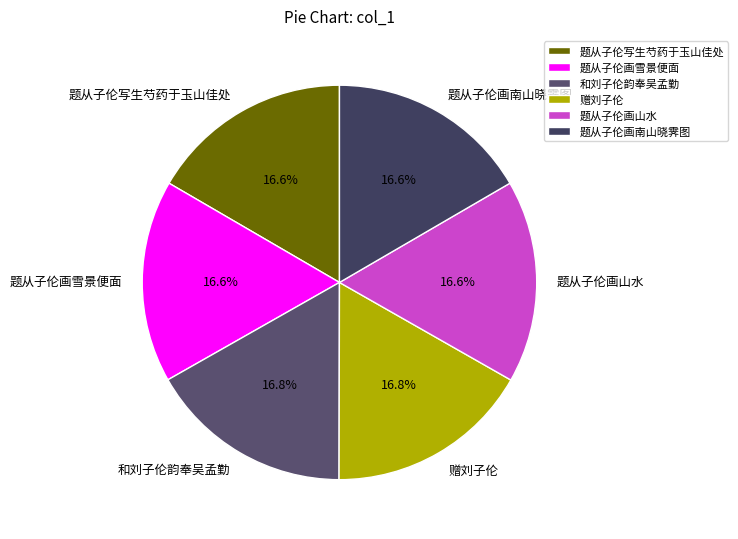

Approximately how many times larger is the value at 赠刘子伦 compared to 和刘子伦韵奉吴孟勤?

1.0